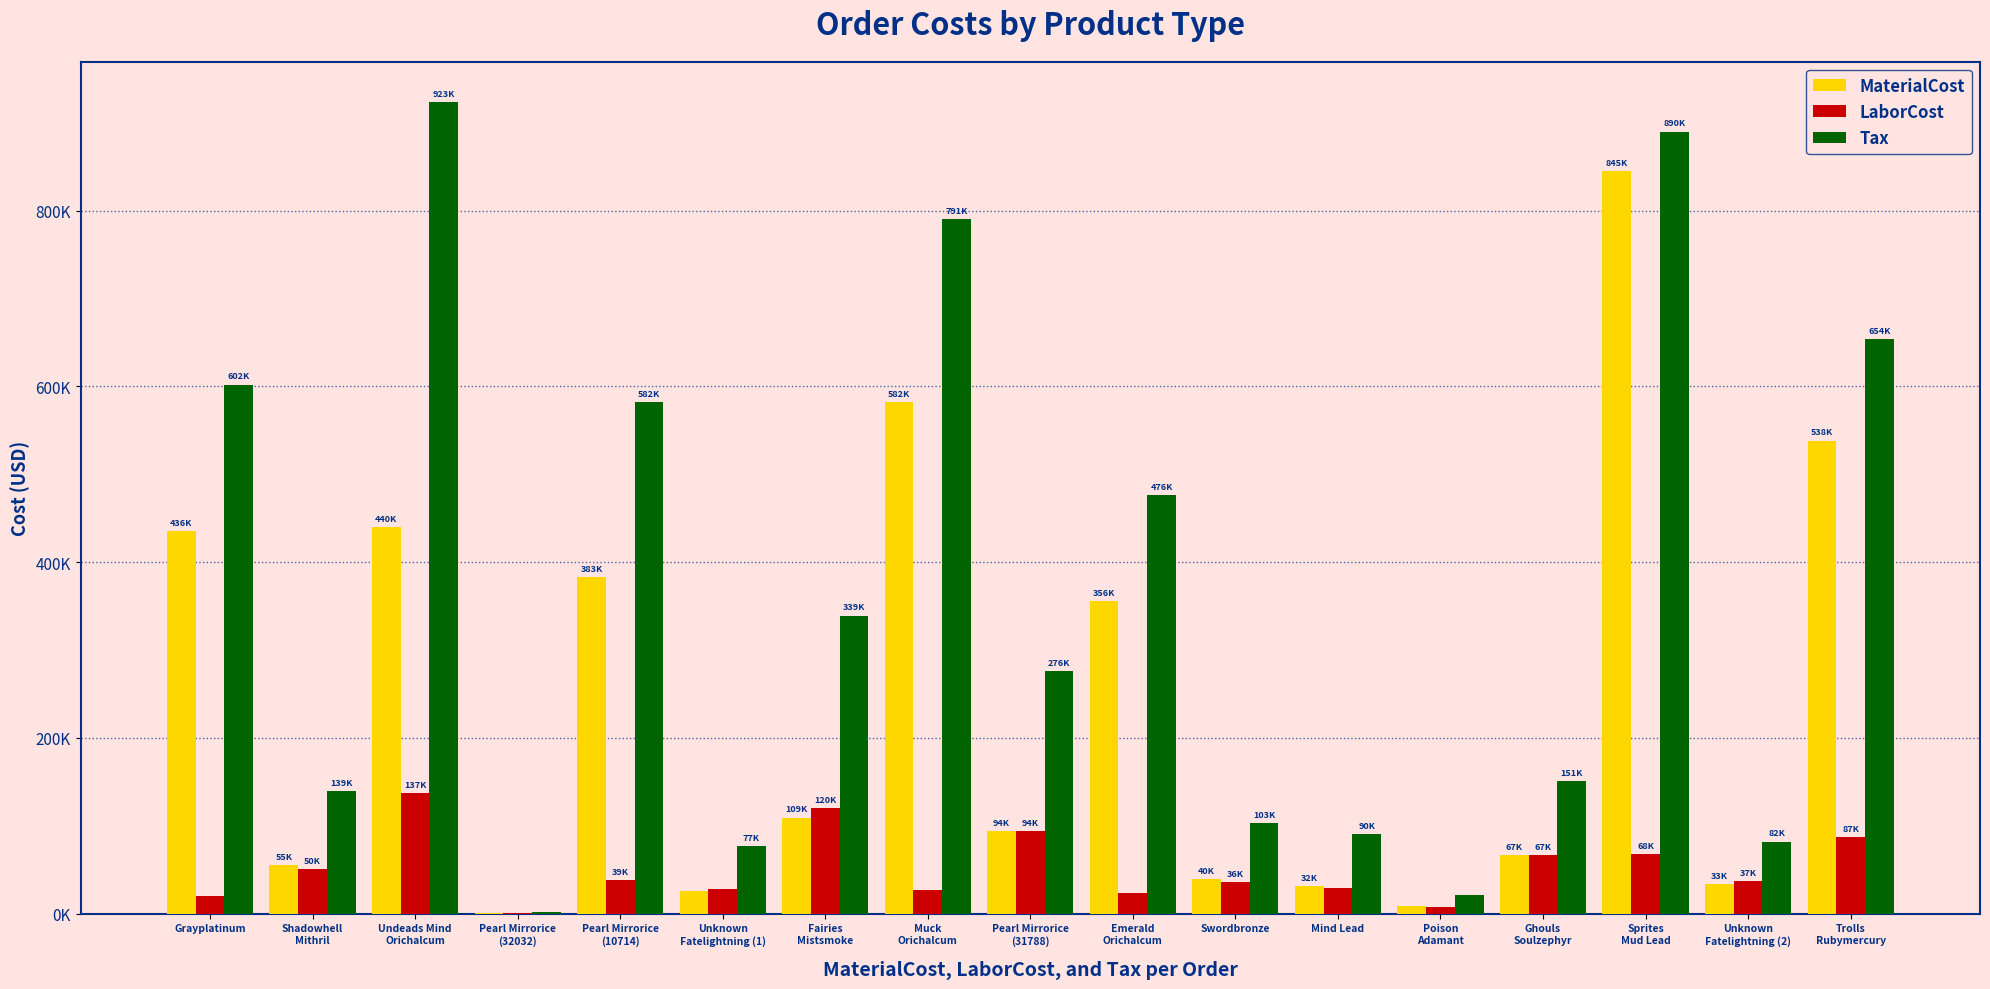

What are all the series names shown in the legend?

MaterialCost, LaborCost, Tax